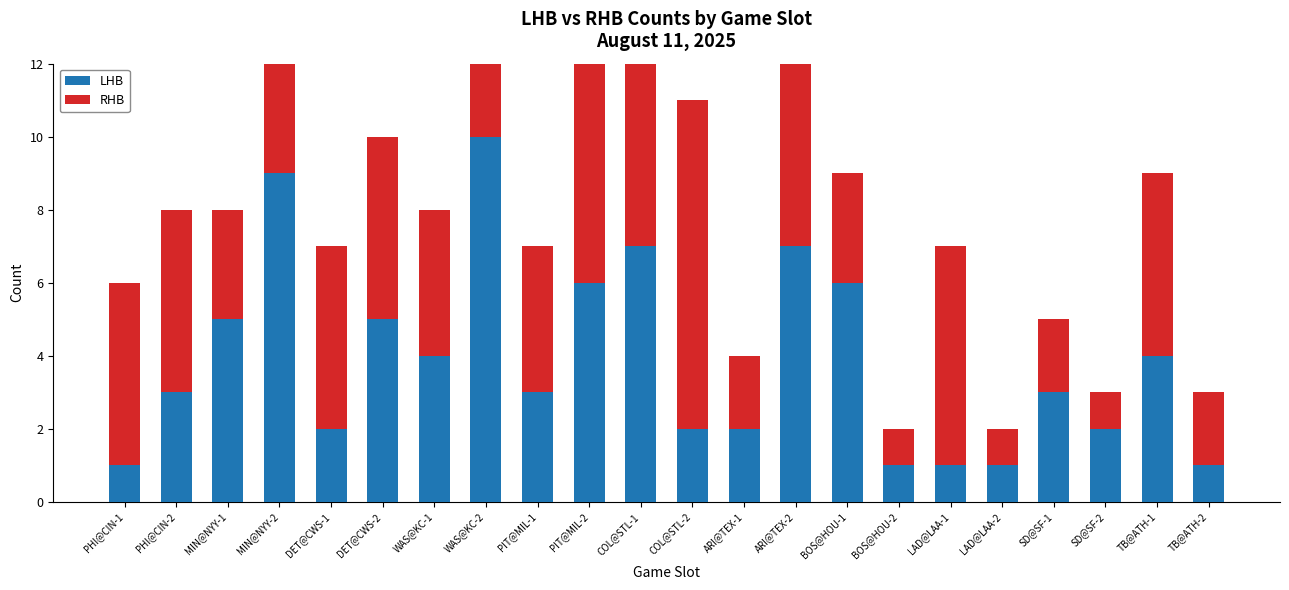

How many groups of bars are there?

22